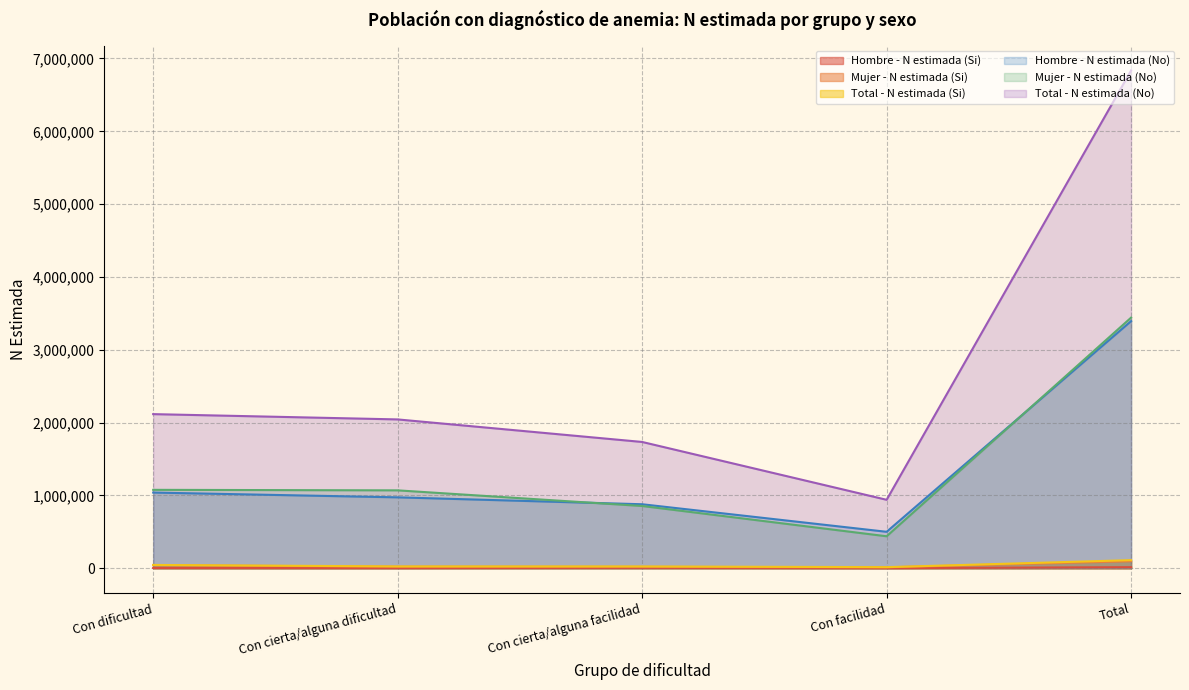

At which category does Mujer - N estimada (Si) reach its first local valley?

Con facilidad